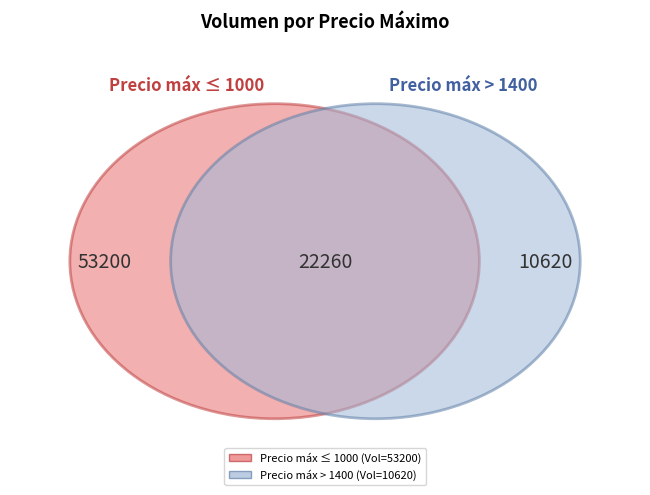

Between 1400 and 6000, which is larger?

6000